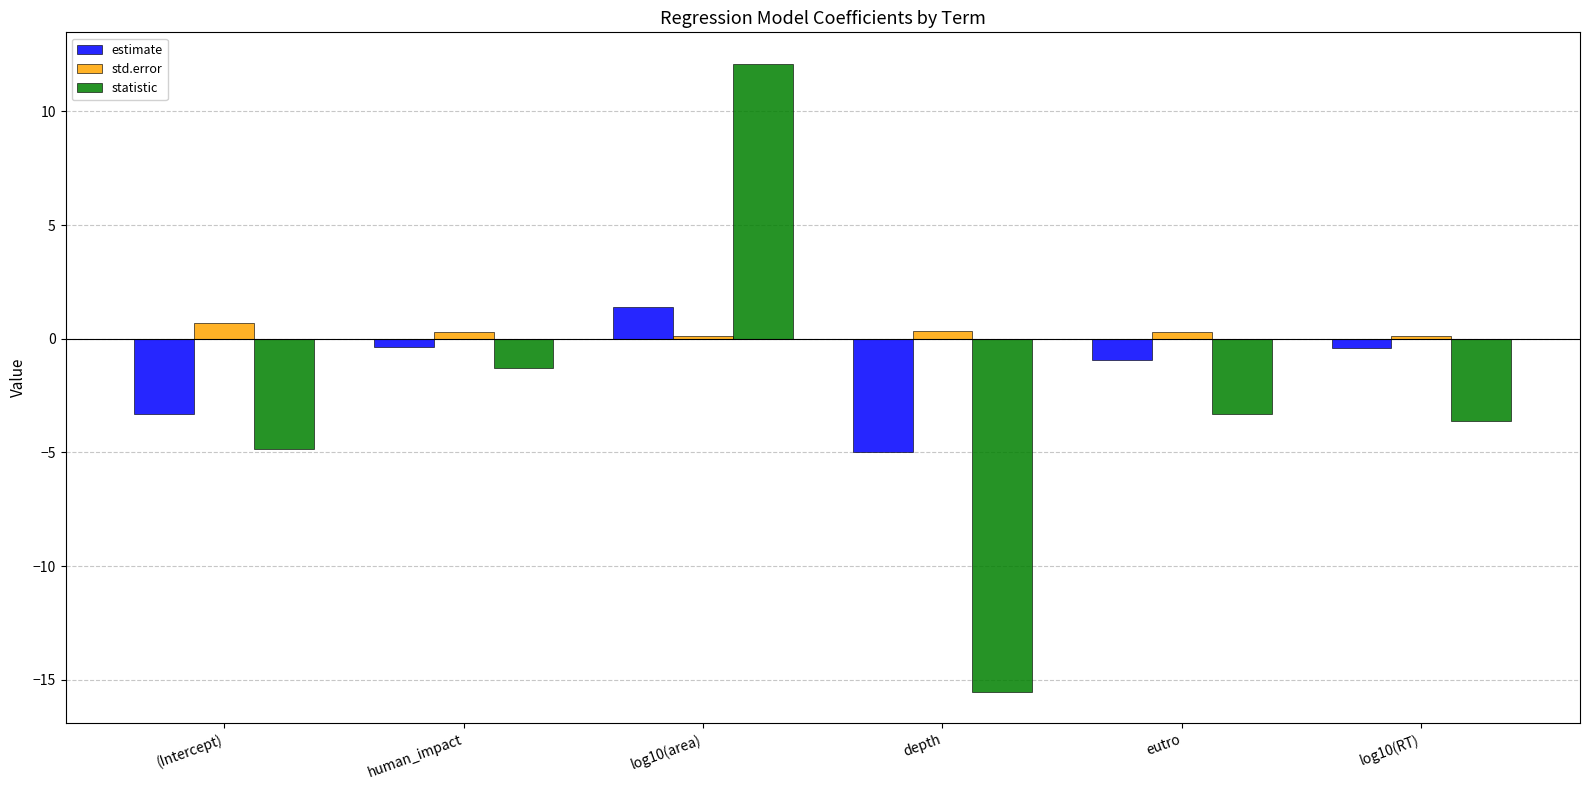

What is the highest value of the statistic series?

12.1